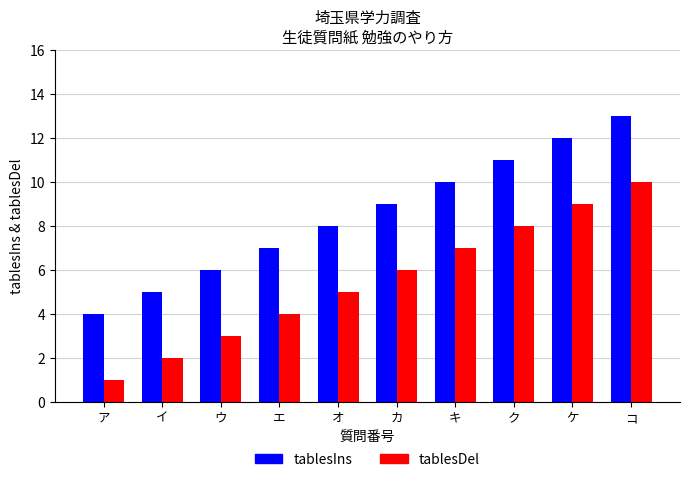

At which label is tablesDel closest to 5?

オ